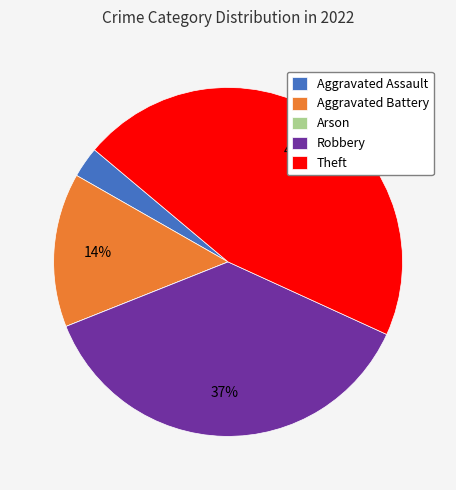

Is the sum of Aggravated Assault and Robbery greater than half?

No